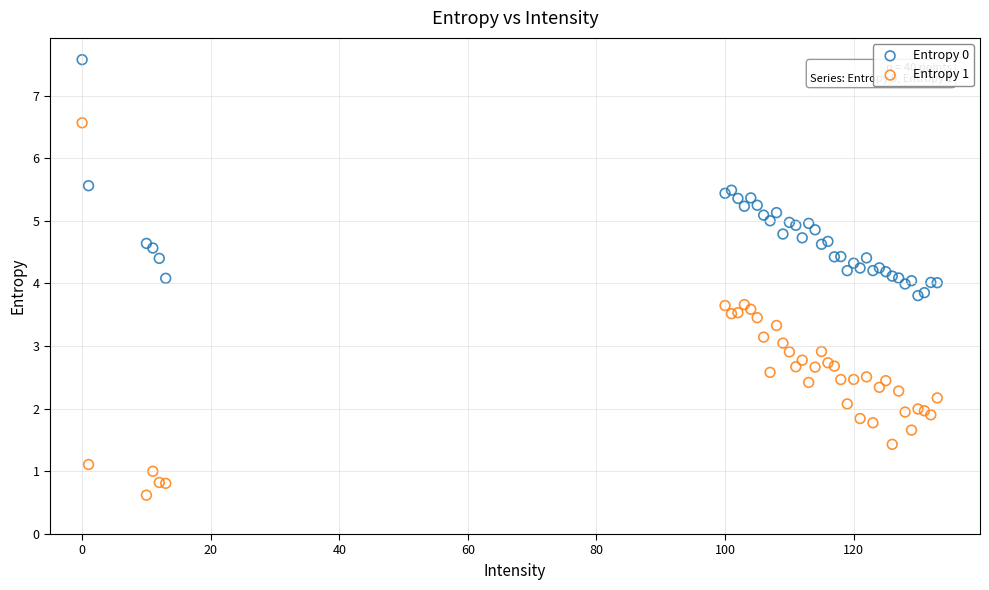

Which series contains the lowest Y value?

Entropy 1